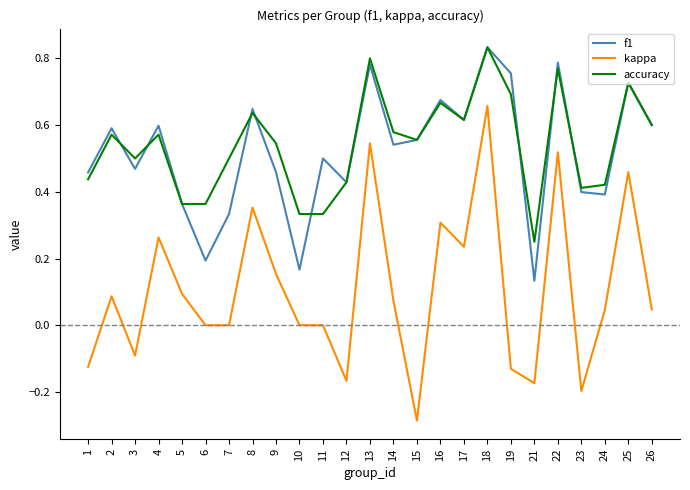

At which category does the chart reach its peak across all series?

18